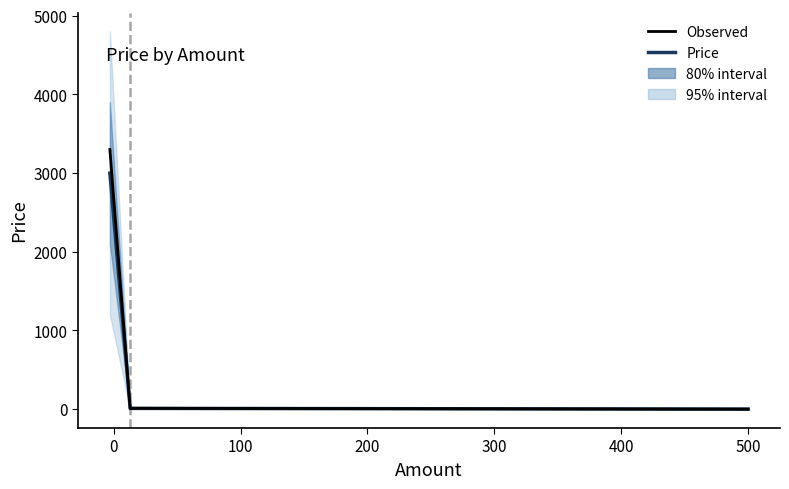

Does the chart have visible grid lines?

No